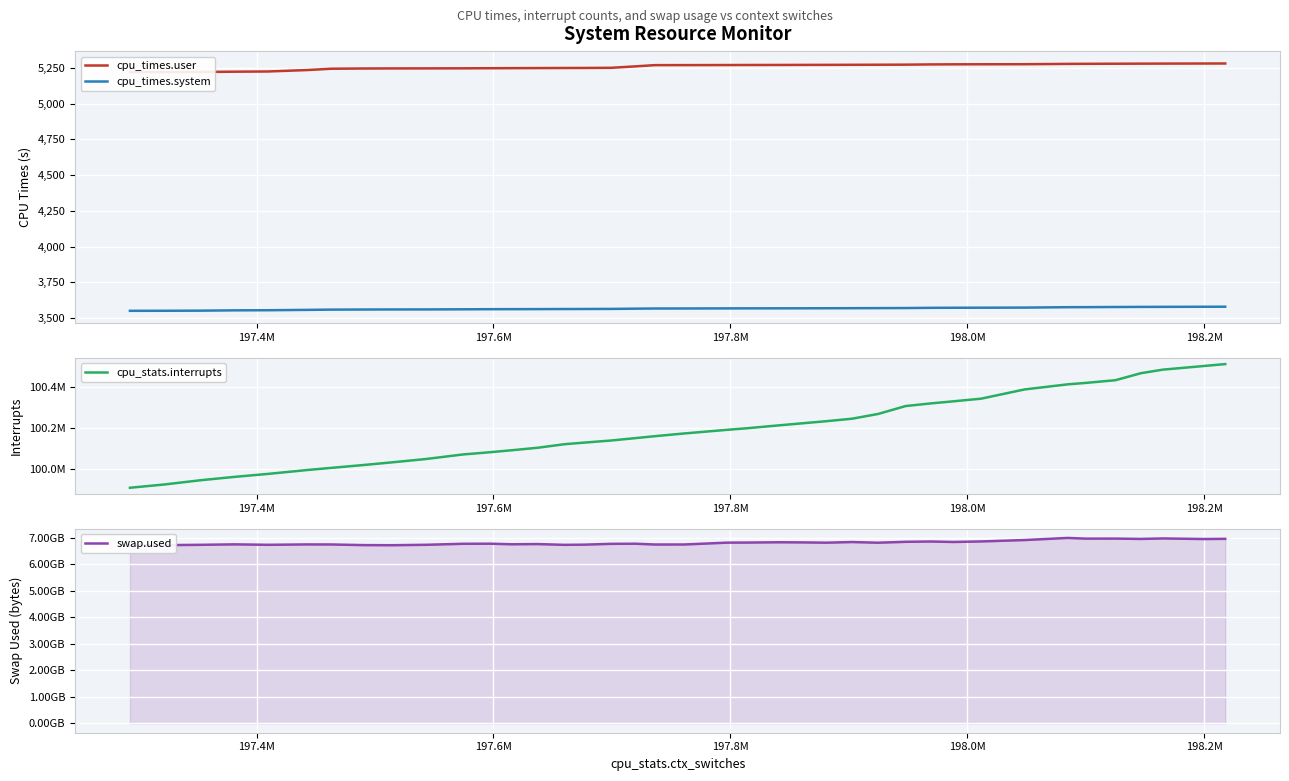

What is the difference between the maximum and second lowest values in the cpu_stats.interrupts series?

585414.0